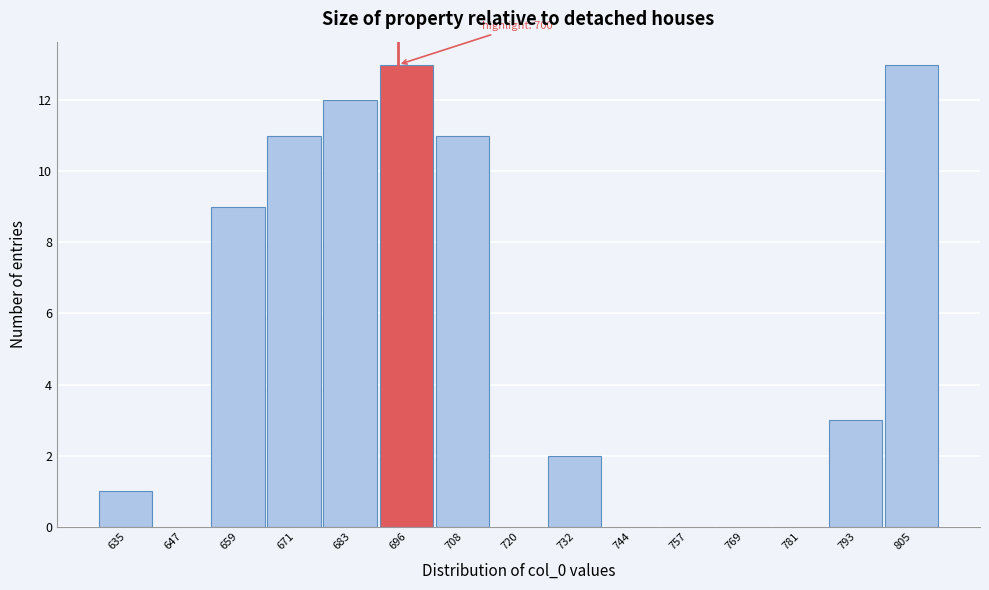

Reading left to right, extract all data points from this chart.

635=1	647=0	659=9	671=11	683=12	696=13	708=11	720=0	732=2	744=0	757=0	769=0	781=0	793=3	805=13